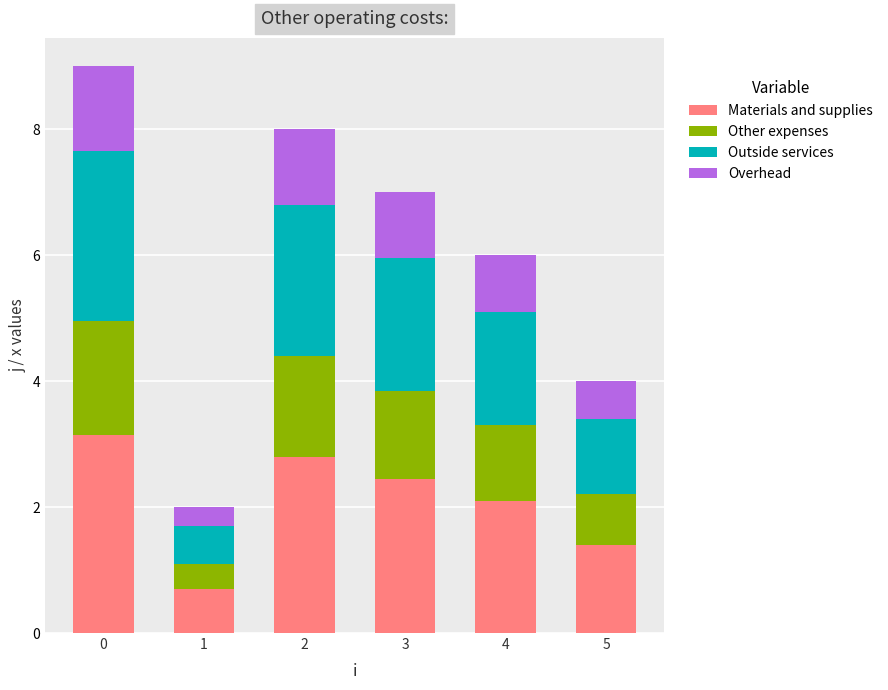

Does the chart contain any negative values?

No